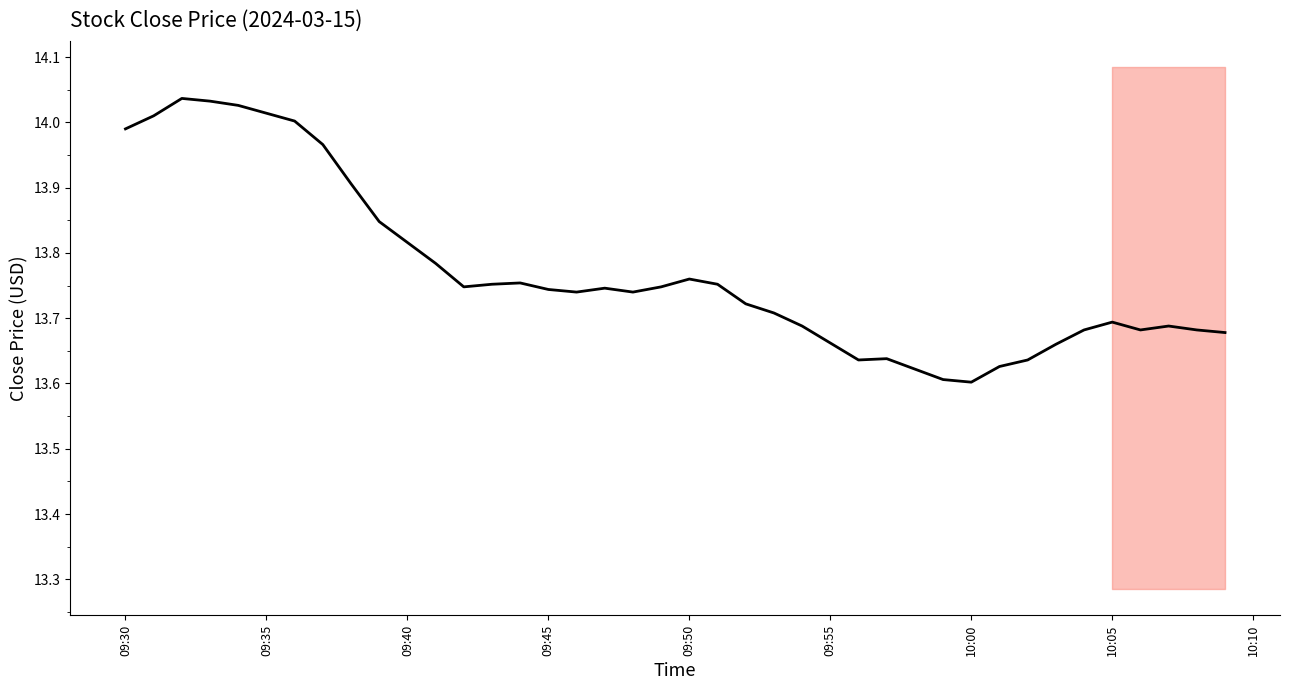

What is the difference between the maximum and second lowest values?

0.4